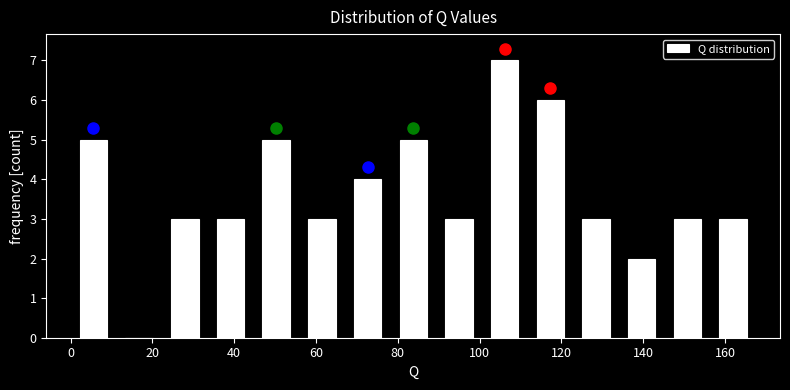

Reading left to right, transcribe this chart: for each bar, give the range it covers on the x-axis and its height. Neither the bar edges nor the heights are printed on the chart, so give them approximately, as read against the axes.

0 to 12: 5
12 to 22: 0
22 to 34: 3
34 to 44: 3
44 to 56: 5
56 to 68: 3
68 to 78: 4
78 to 90: 5
90 to 100: 3
100 to 112: 7
112 to 122: 6
122 to 134: 3
134 to 146: 2
146 to 156: 3
156 to 168: 3